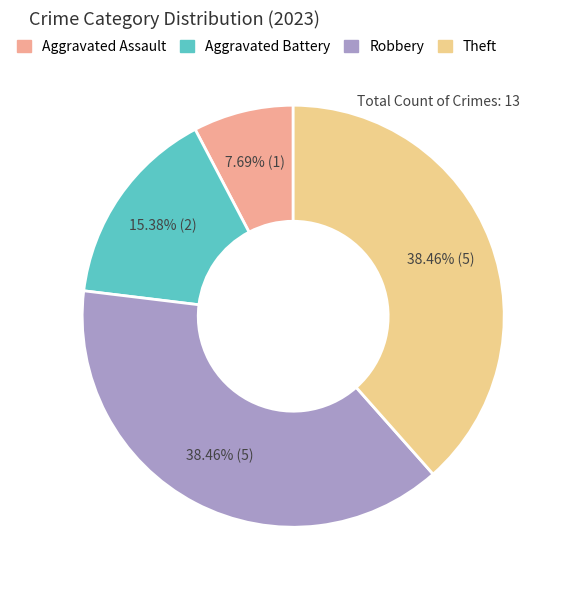

Is it true that Robbery is 49% of the pie?

False